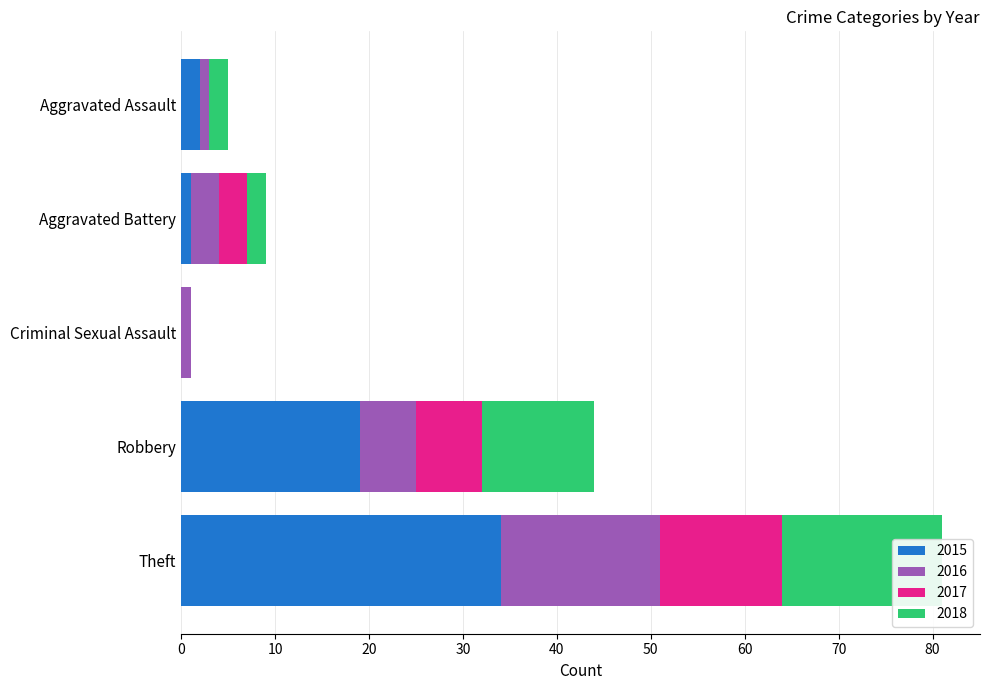

Rank the categories by 2018 value from highest to lowest.

Theft, Robbery, Aggravated Assault, Aggravated Battery, Criminal Sexual Assault